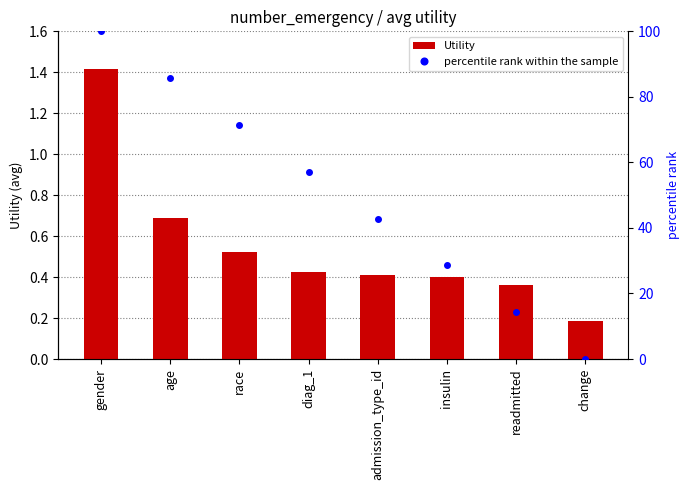

At how many categories does at least one series exceed 76?

2